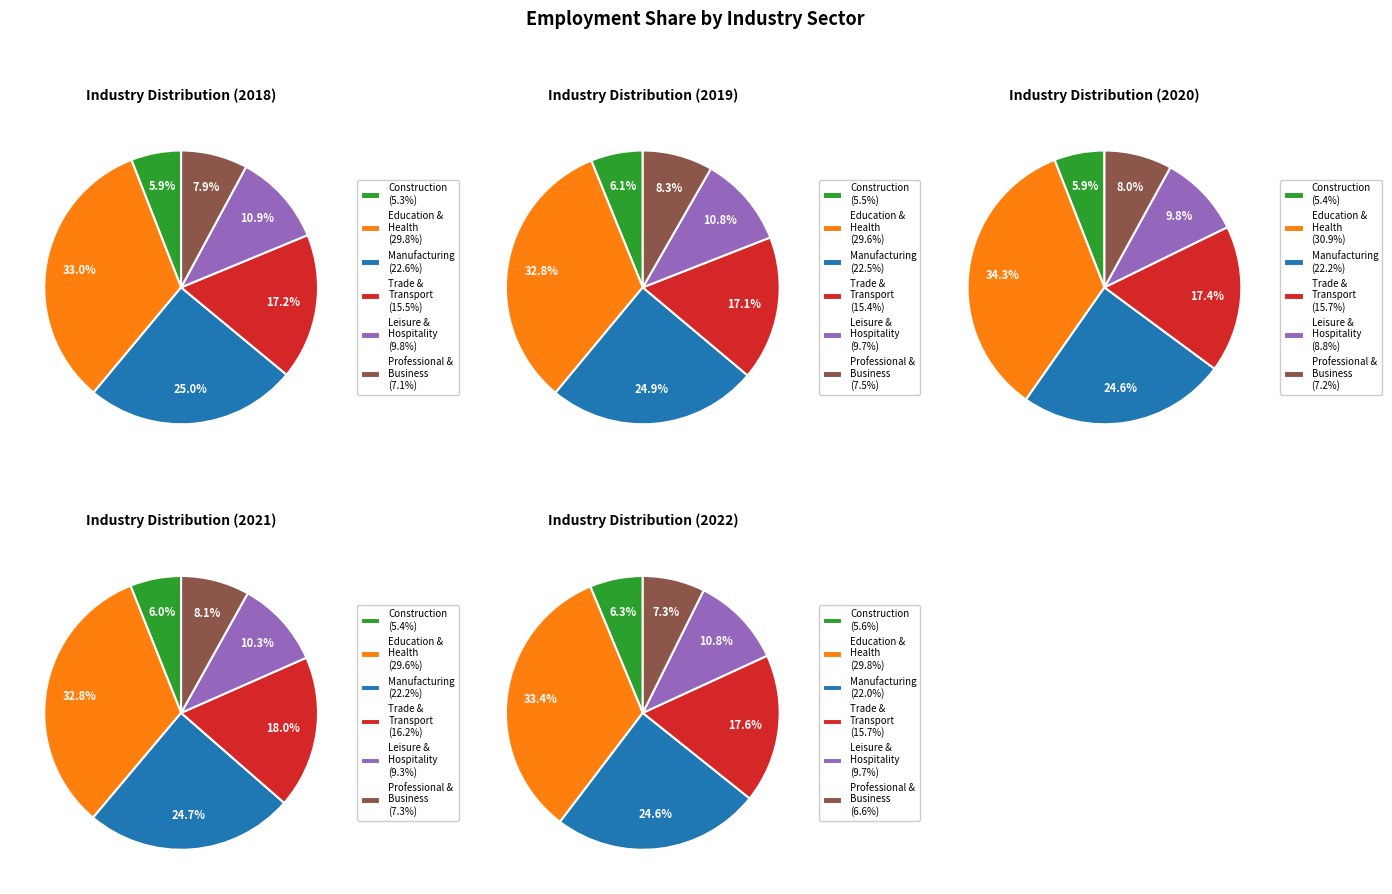

Rank the series by their maximum value, from lowest to highest.

Construction, Professional and business services, Leisure and hospitality, Trade, transportation, and utilities, Manufacturing, Education and health services